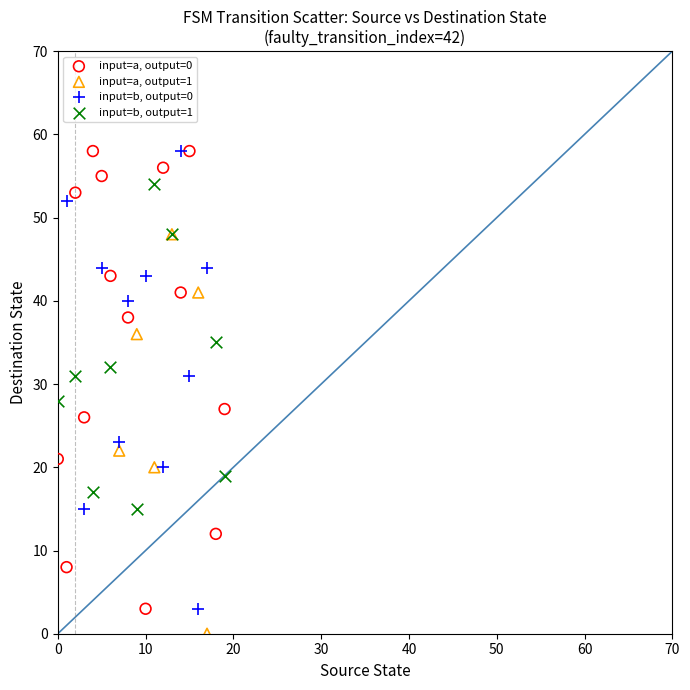

Which series reaches the minimum Y coordinate?

input=a, output=1